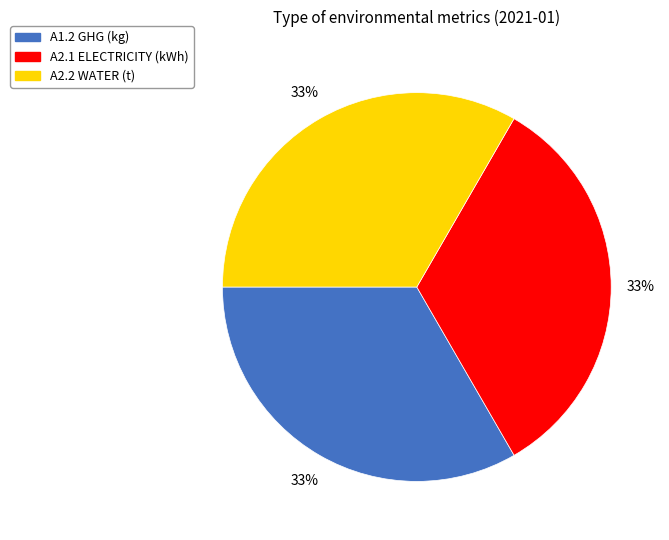

The A2.2 WATER (t) slice represents 33% of the pie. True or false?

True